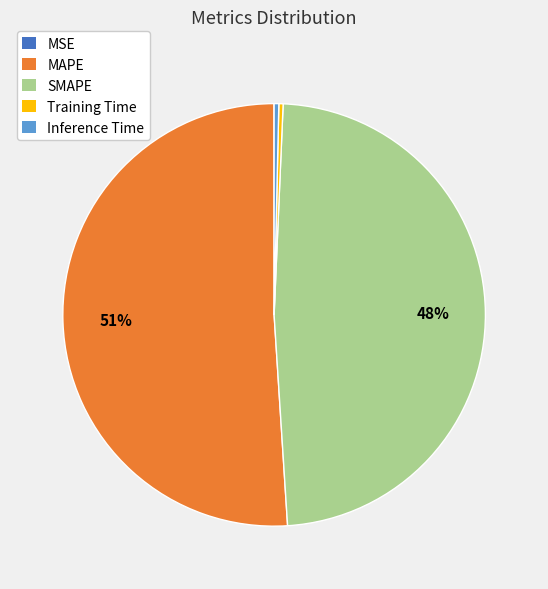

To the nearest percent, what is the average slice percentage?

20%